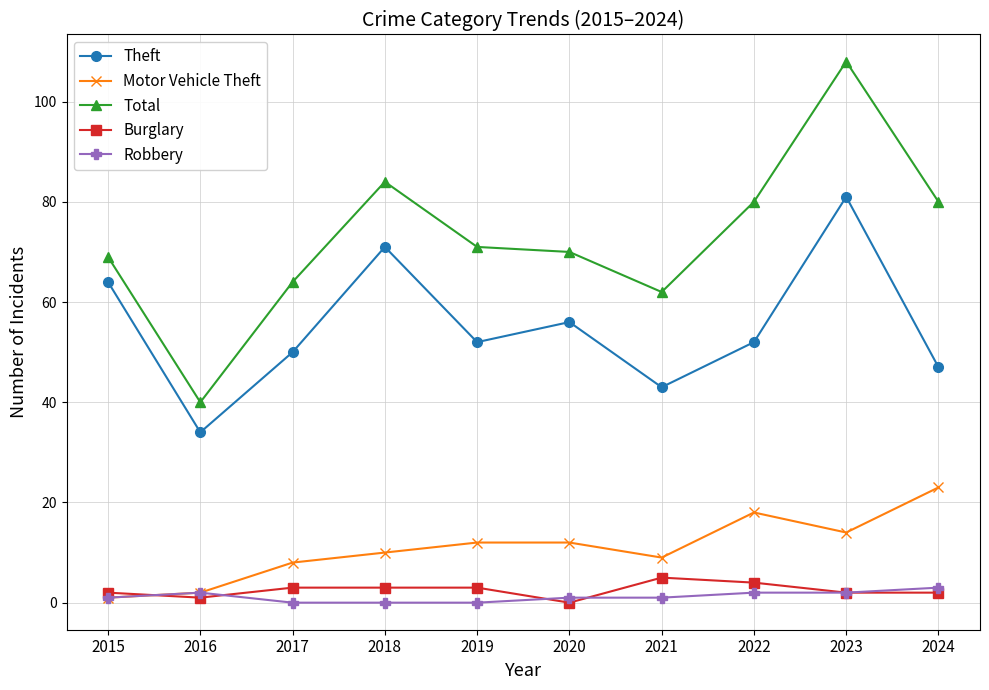

What is the value of the Motor Vehicle Theft point at the 2nd from the left?

2